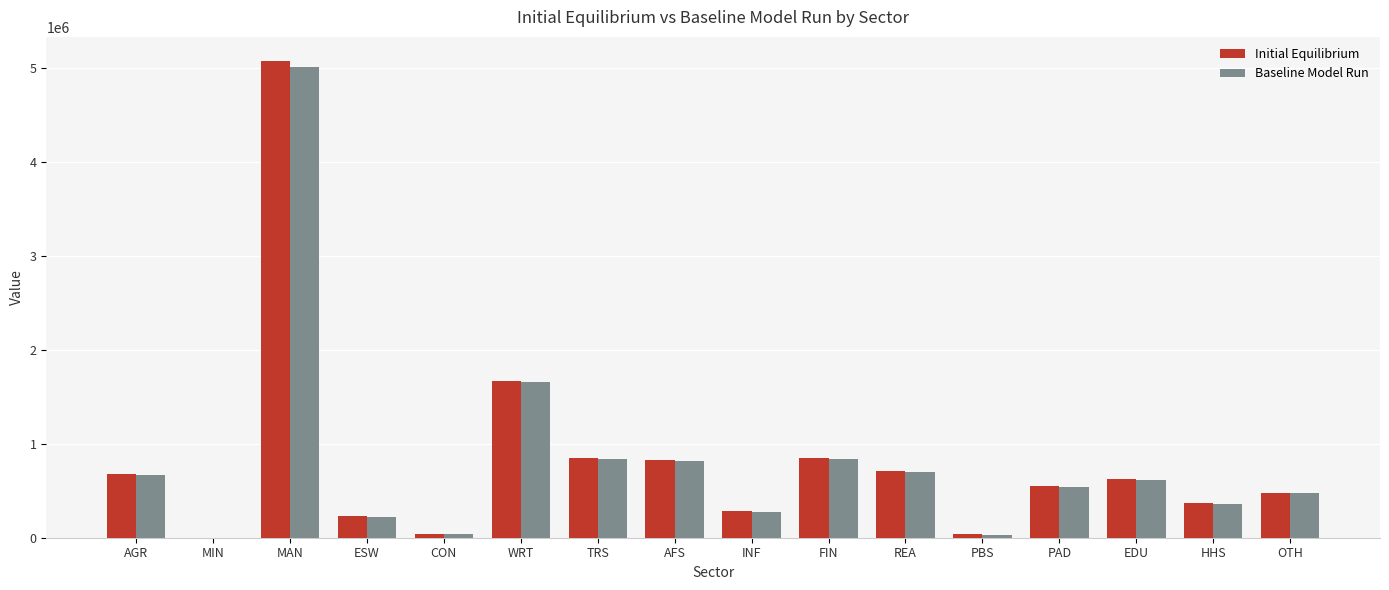

What is the difference between the Baseline Model Run values at HHS and PAD?

180581.6